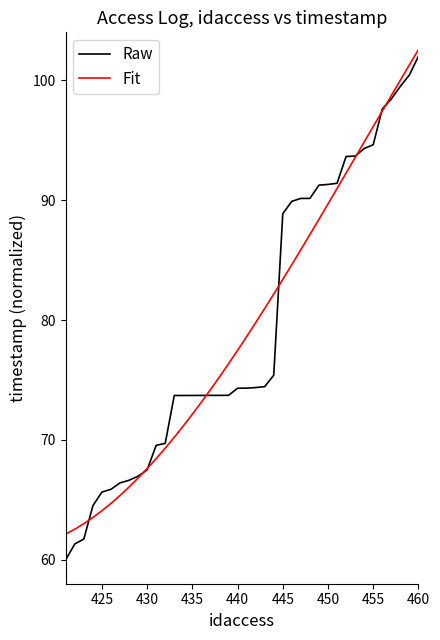

Count the number of categories in the chart.

40